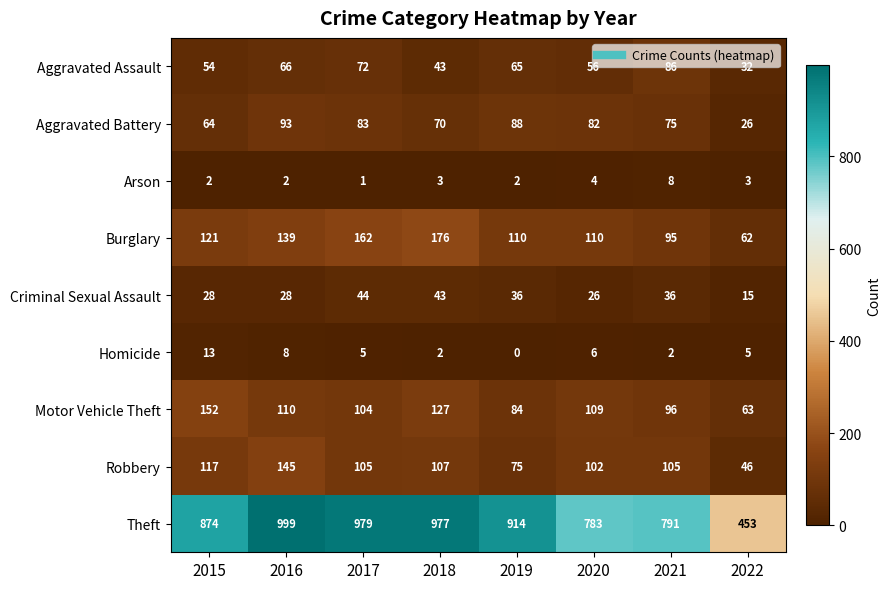

Is it true that Aggravated Assault equals 57 at 2018?

False